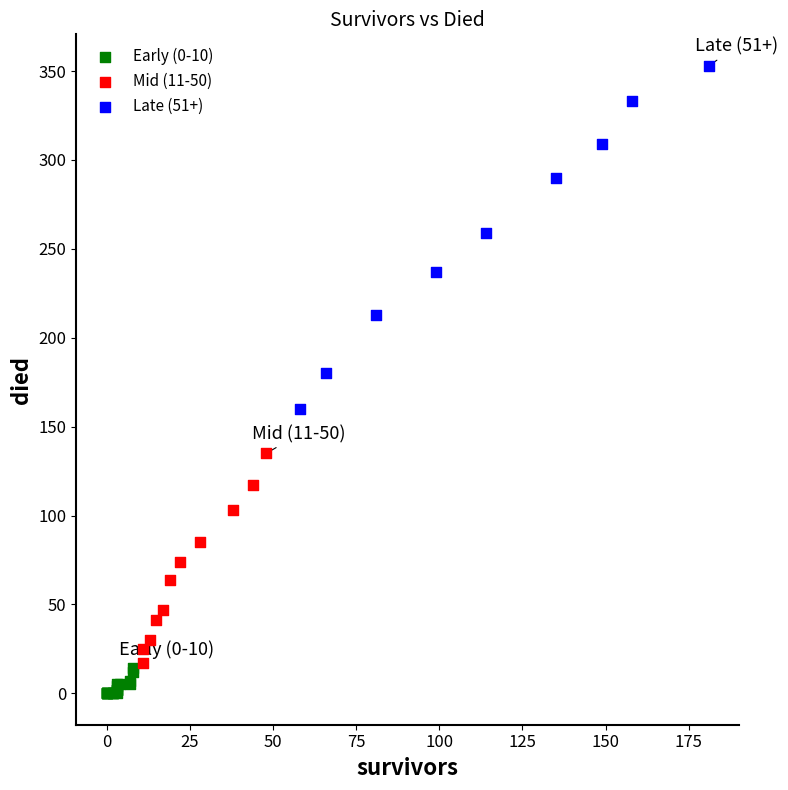

Which series has the widest spread of Y values?

Late (51+)